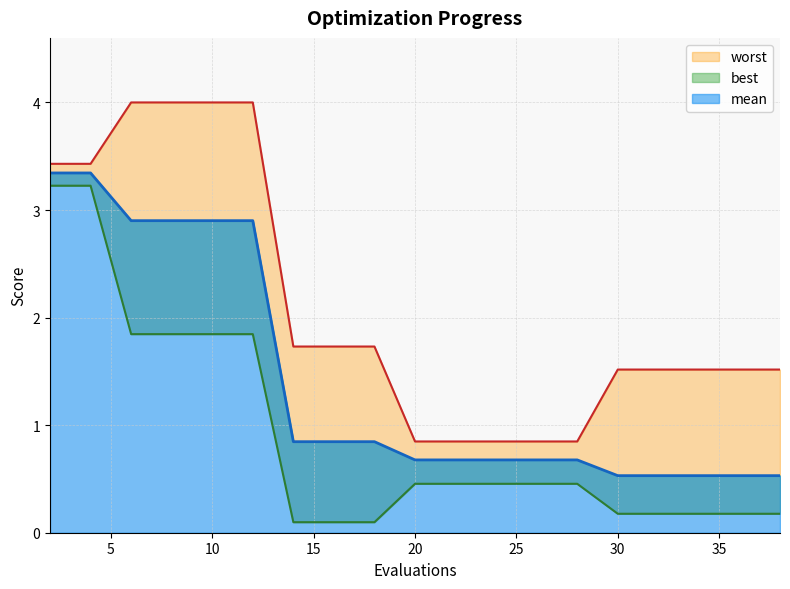

True or false: mean has a value of 1.1 at 8.

False